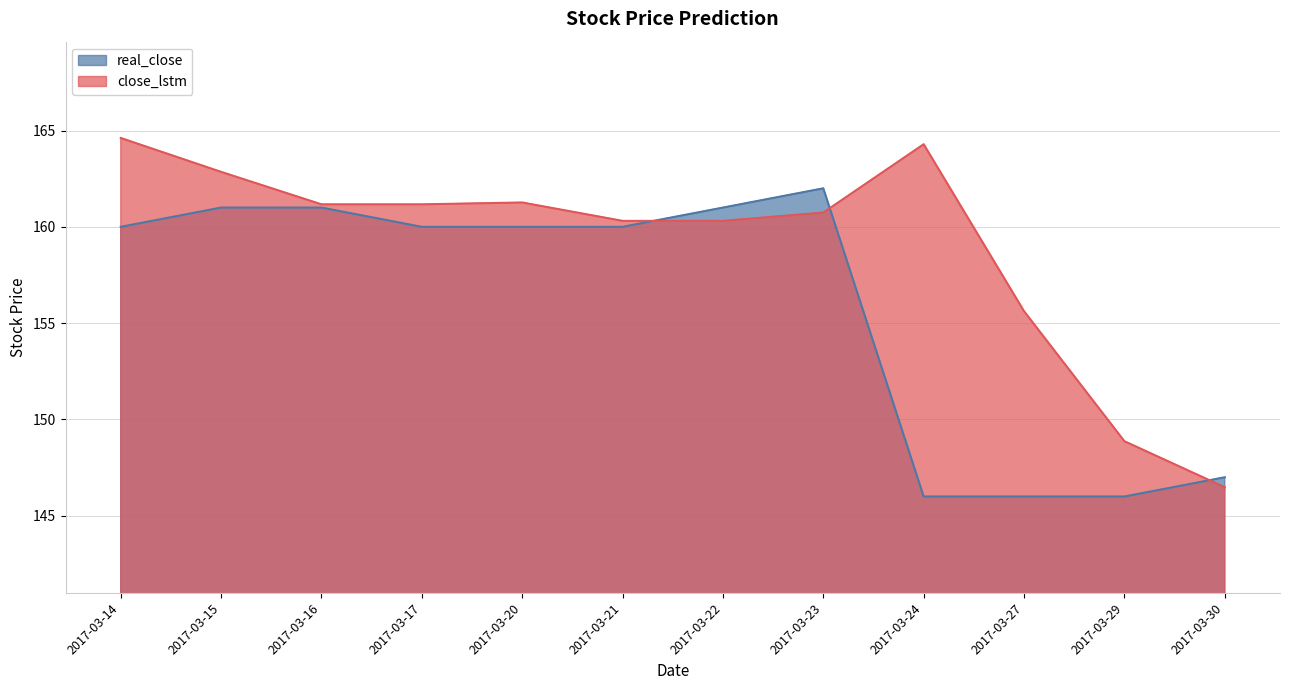

Which series changed the most between 2017-03-17 and 2017-03-27?

real_close